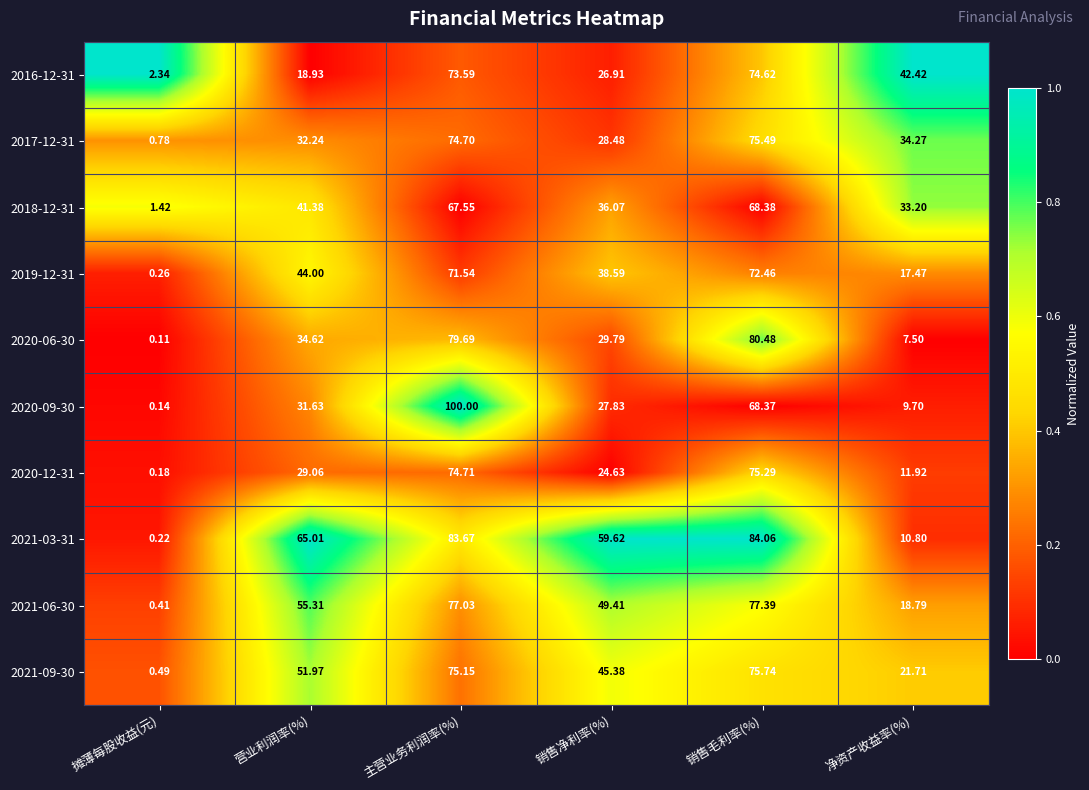

At how many categories does at least one series exceed 0?

6